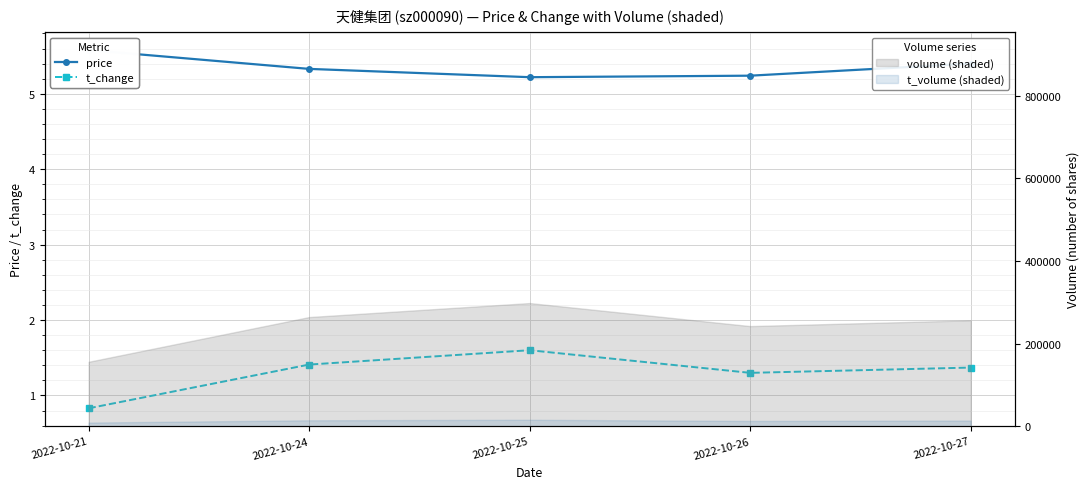

Rank the series by their average value, from highest to lowest.

price, t_change